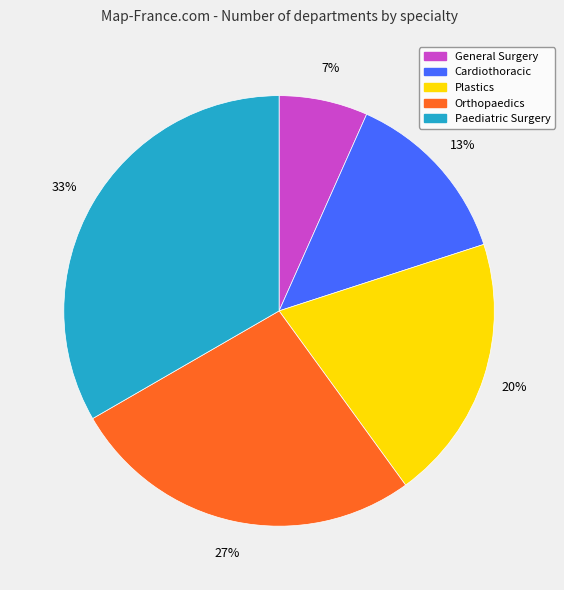

Combined, do Cardiothoracic and Orthopaedics account for over 50%?

No